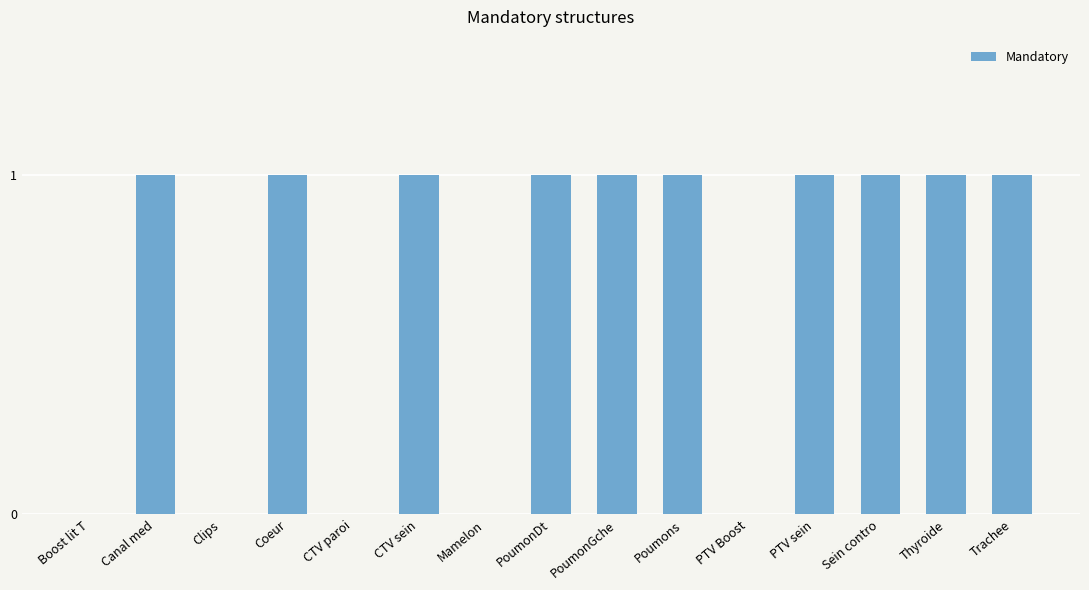

Reading left to right, list all the values displayed in this chart.

0	1	0	1	0	1	0	1	1	1	0	1	1	1	1